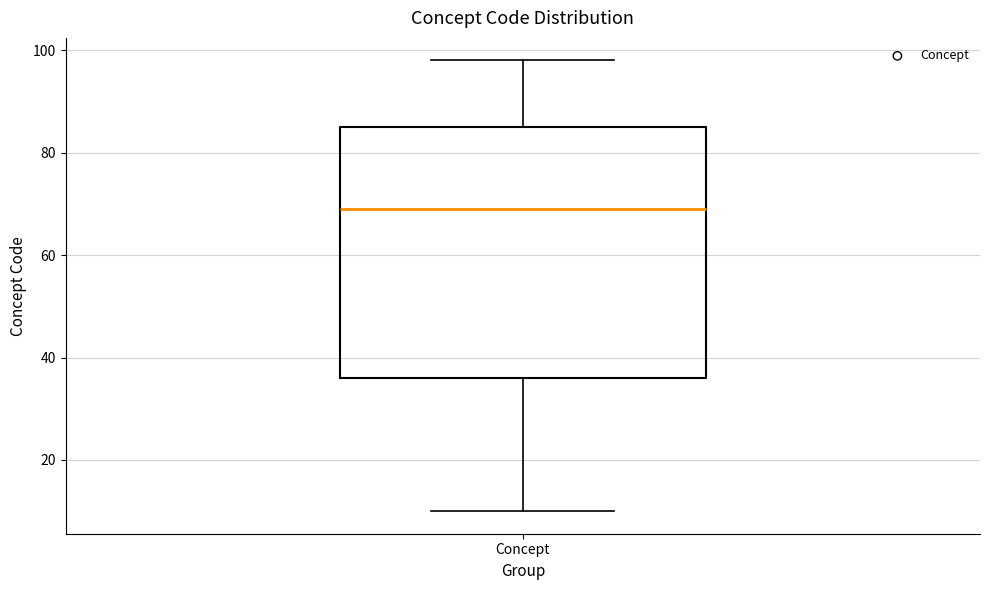

Where is the upper edge of the box for Concept on the y-axis? The values are not printed on the chart, so give them approximately, as read against the axis.

86